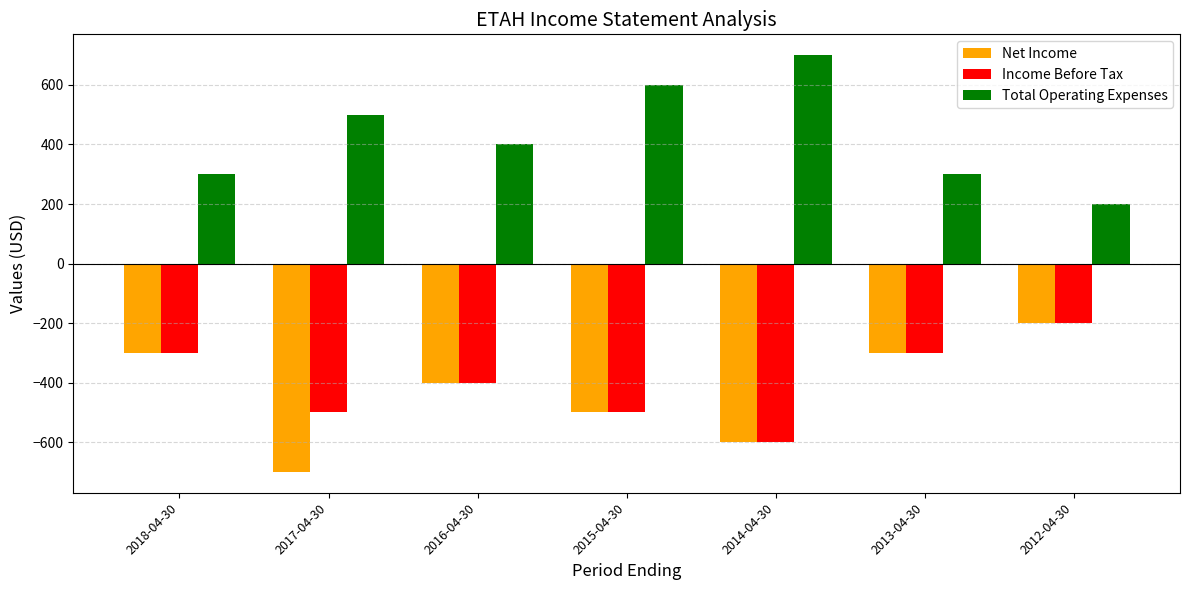

How many bars are there in each group?

3